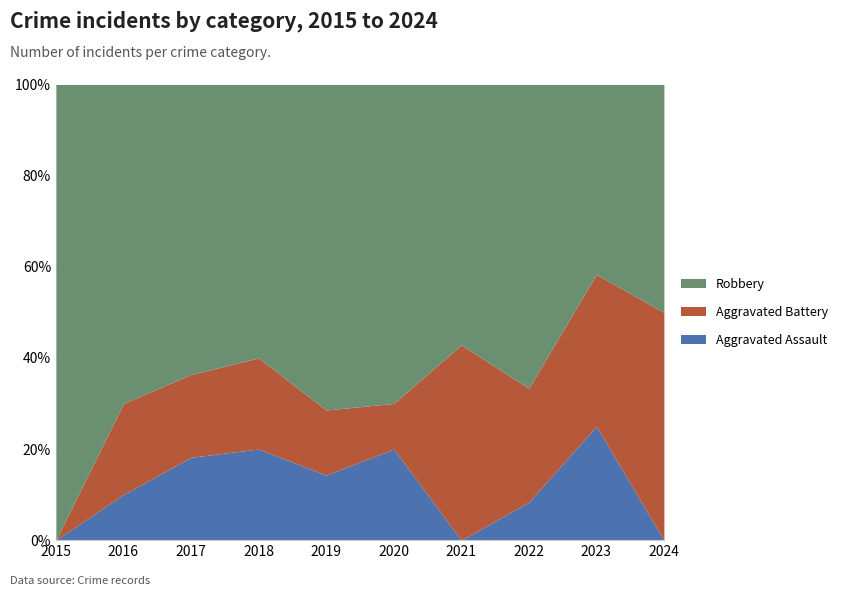

Which series has the largest range (max minus min)?

Robbery